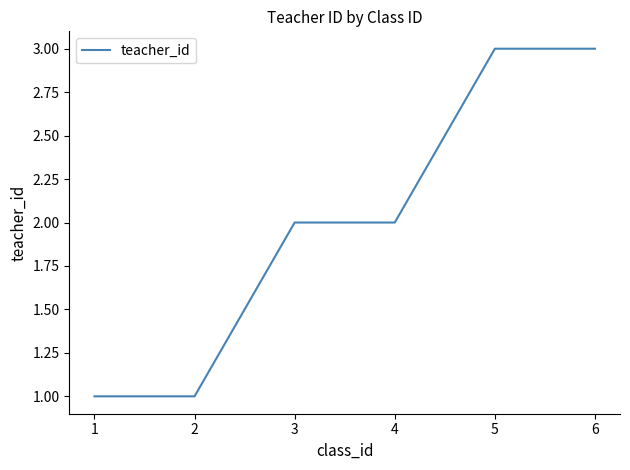

What value does the data have at 3?

2